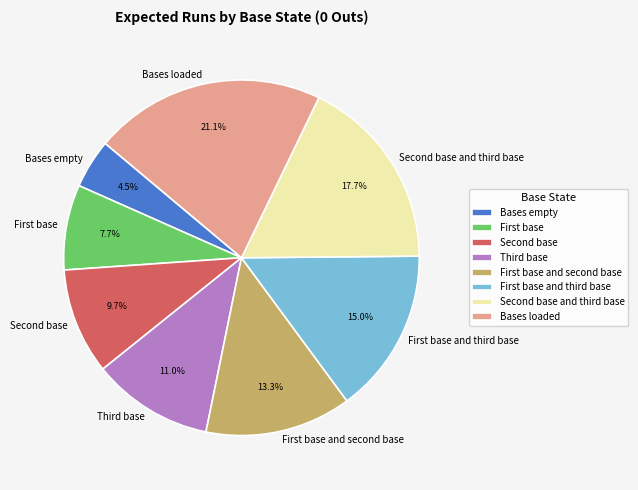

How many slices are in this pie chart?

8